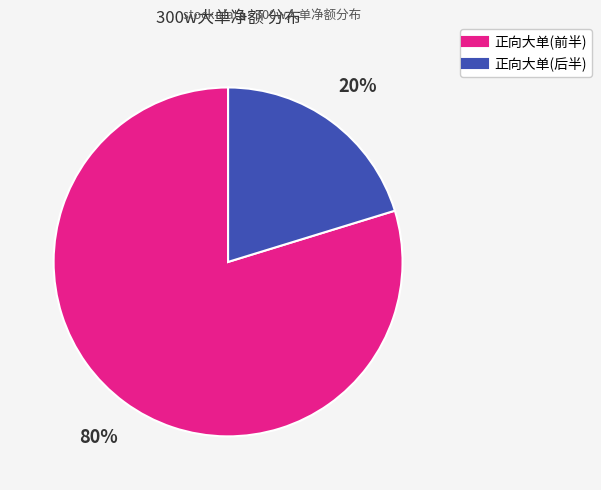

Is there a majority slice in this chart?

Yes